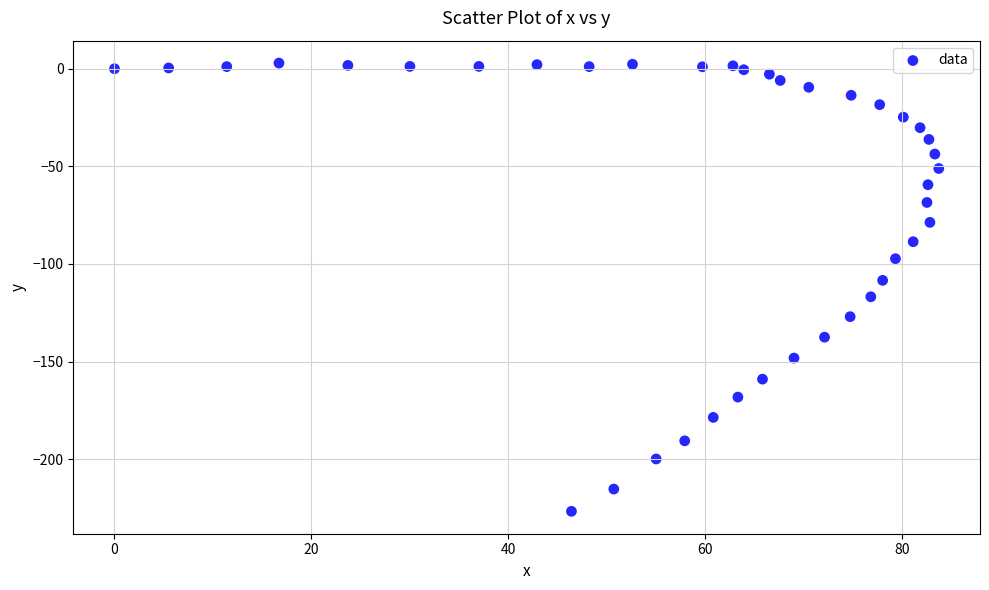

What is the range of X values (max minus min)?

83.7